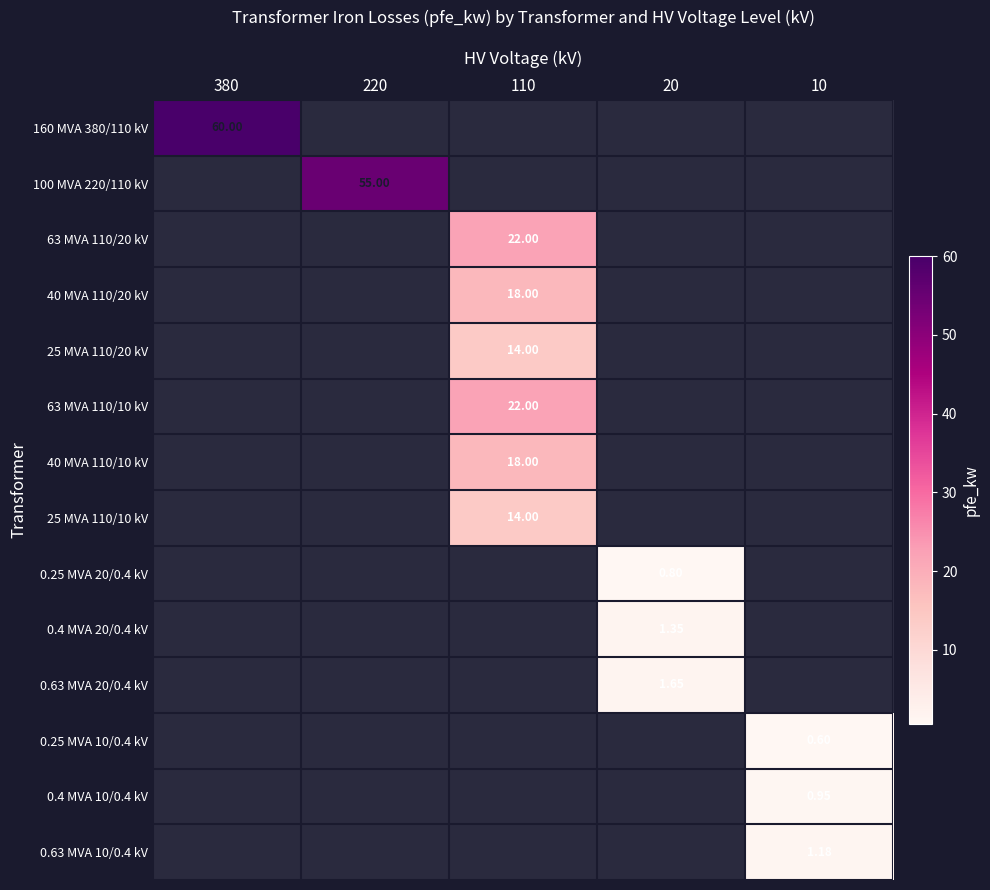

What is the greatest value displayed?

60.0